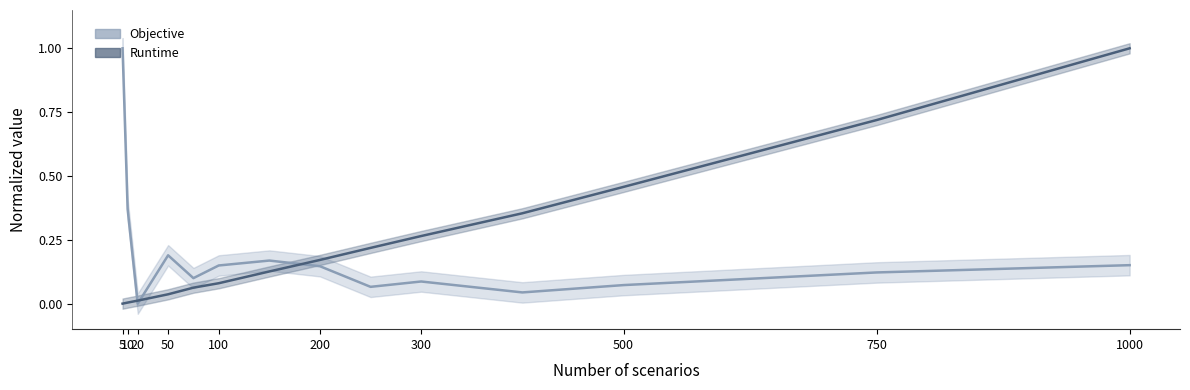

At which label is Objective closest to 0?

20